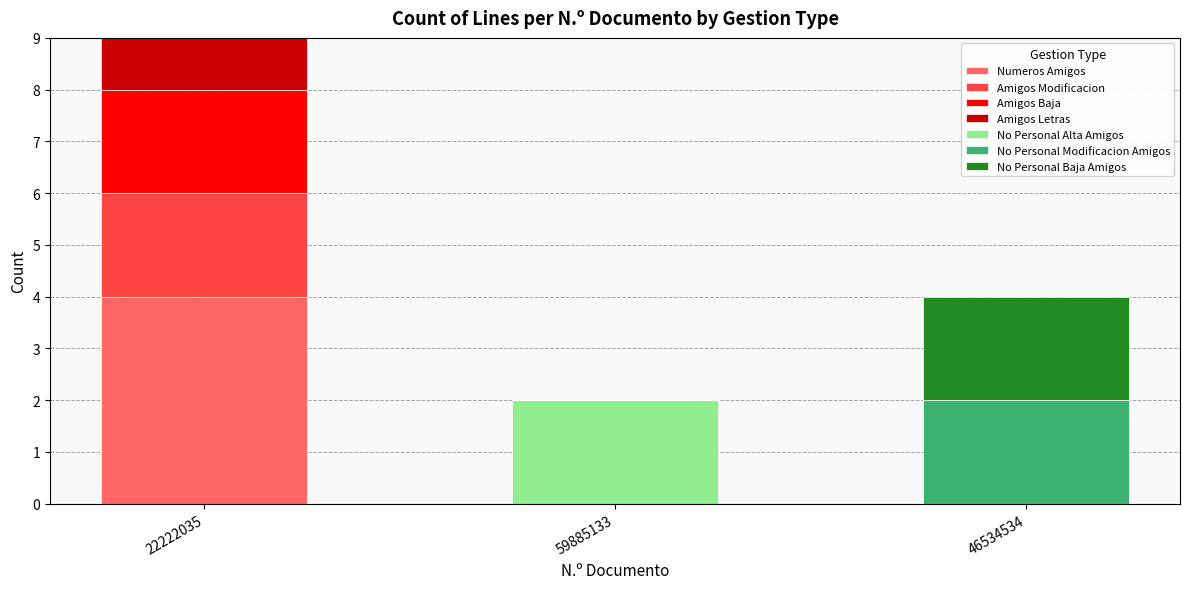

What is the maximum value for Numeros Amigos?

4